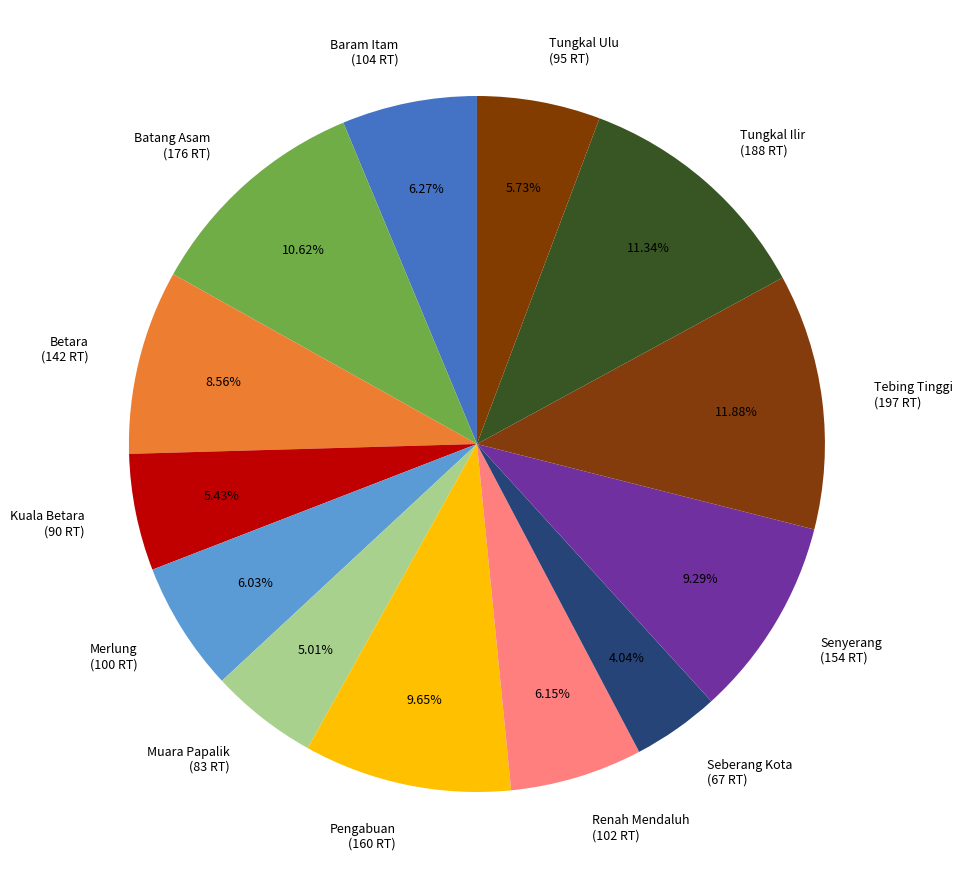

How many segments does this pie chart have?

13